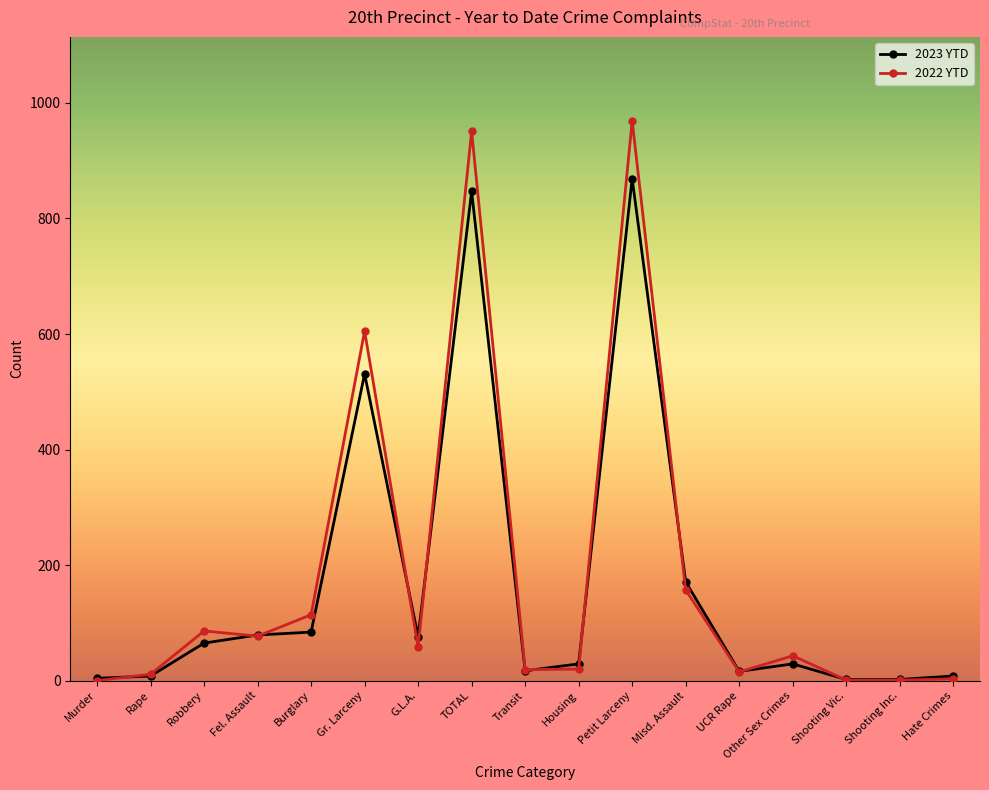

True or false: 2022 YTD and 2023 YTD intersect in this chart.

True